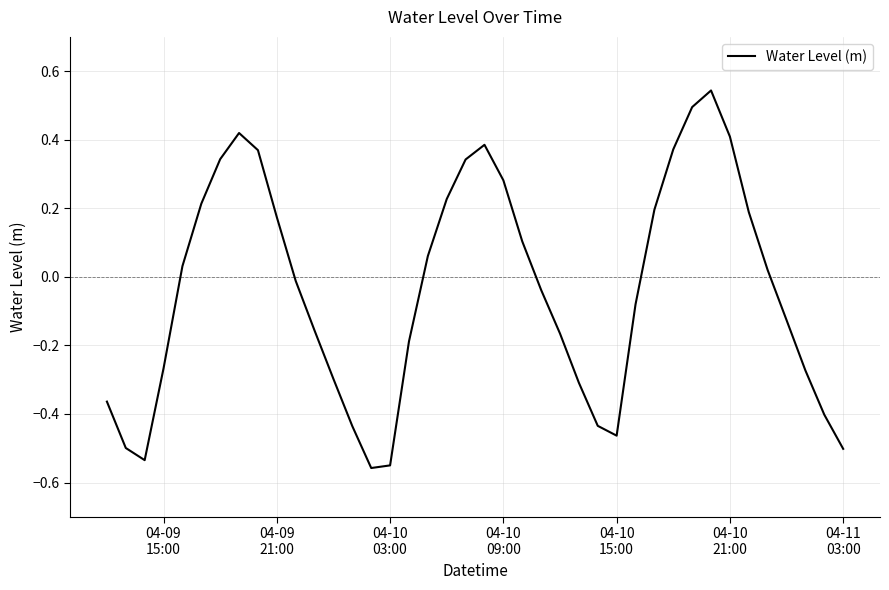

What is the difference between the maximum and minimum values?

1.1